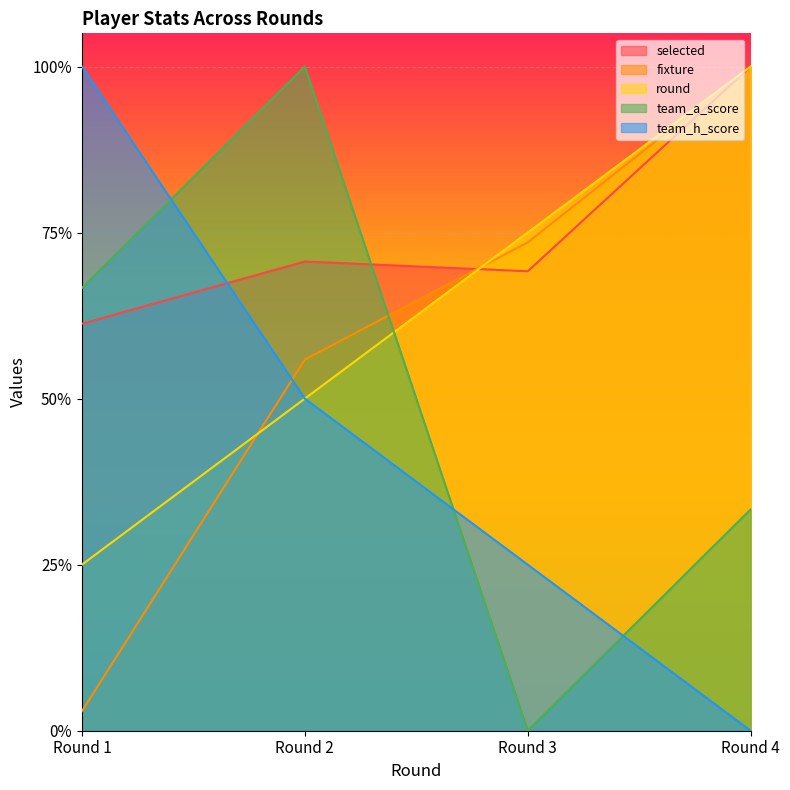

Rank the categories by team_h_score value from lowest to highest.

Round 4, Round 3, Round 2, Round 1